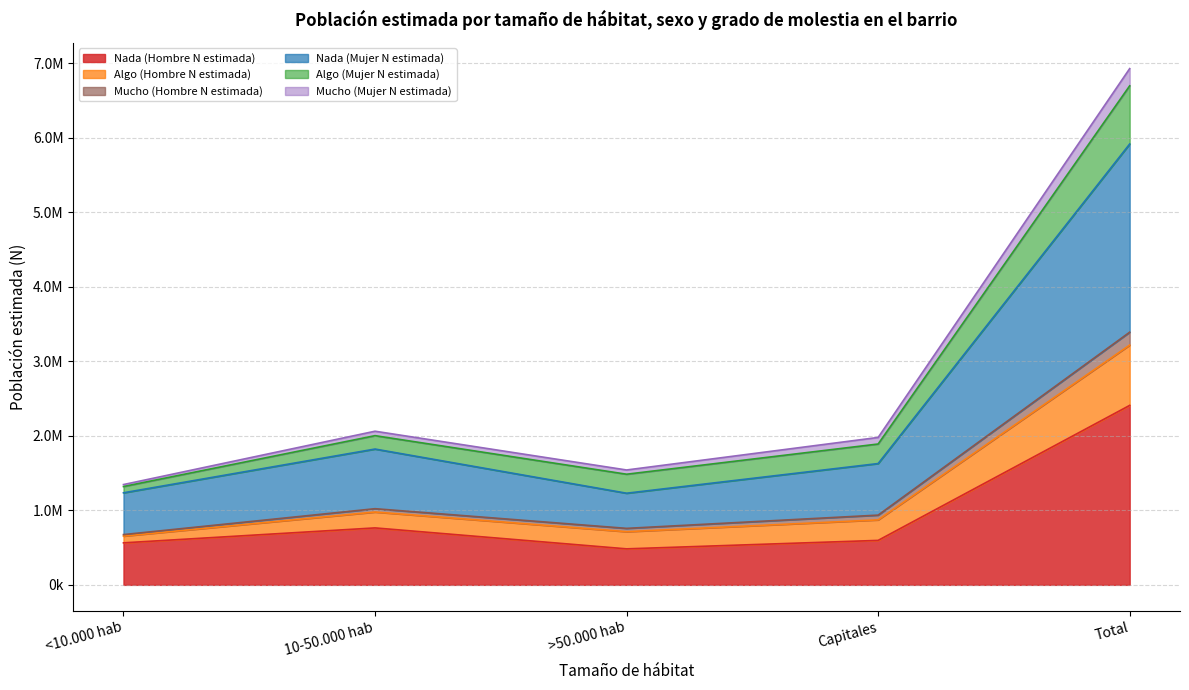

List the labels in order of Nada (Hombre N estimada) value, largest first.

Total, 10-50.000 hab, Capitales, <10.000 hab, >50.000 hab